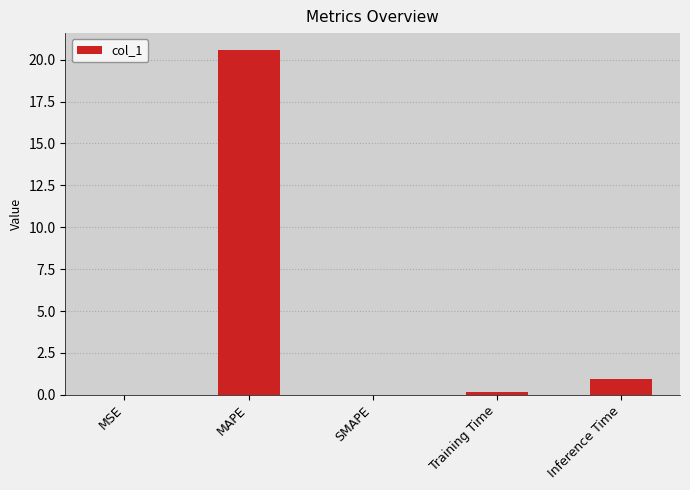

What is the greatest value displayed?

20.6